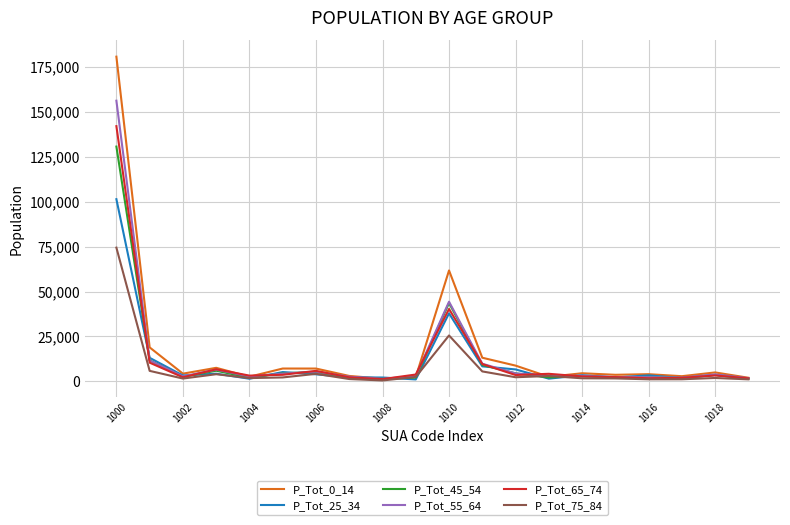

True or false: P_Tot_25_34 and P_Tot_65_74 cross at least once.

True